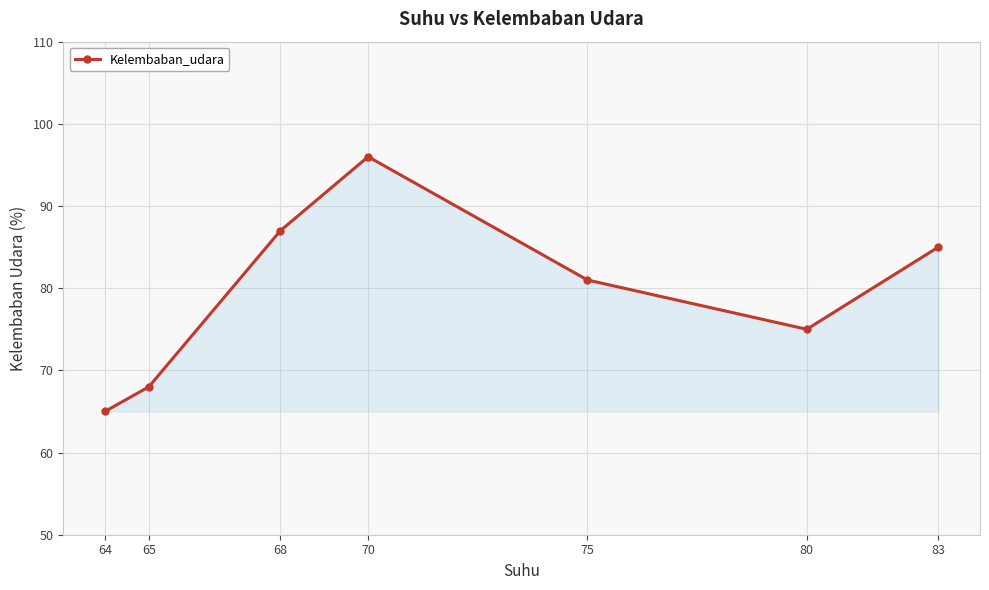

What is the ratio of the value at 83 to the value at 64?

1.3